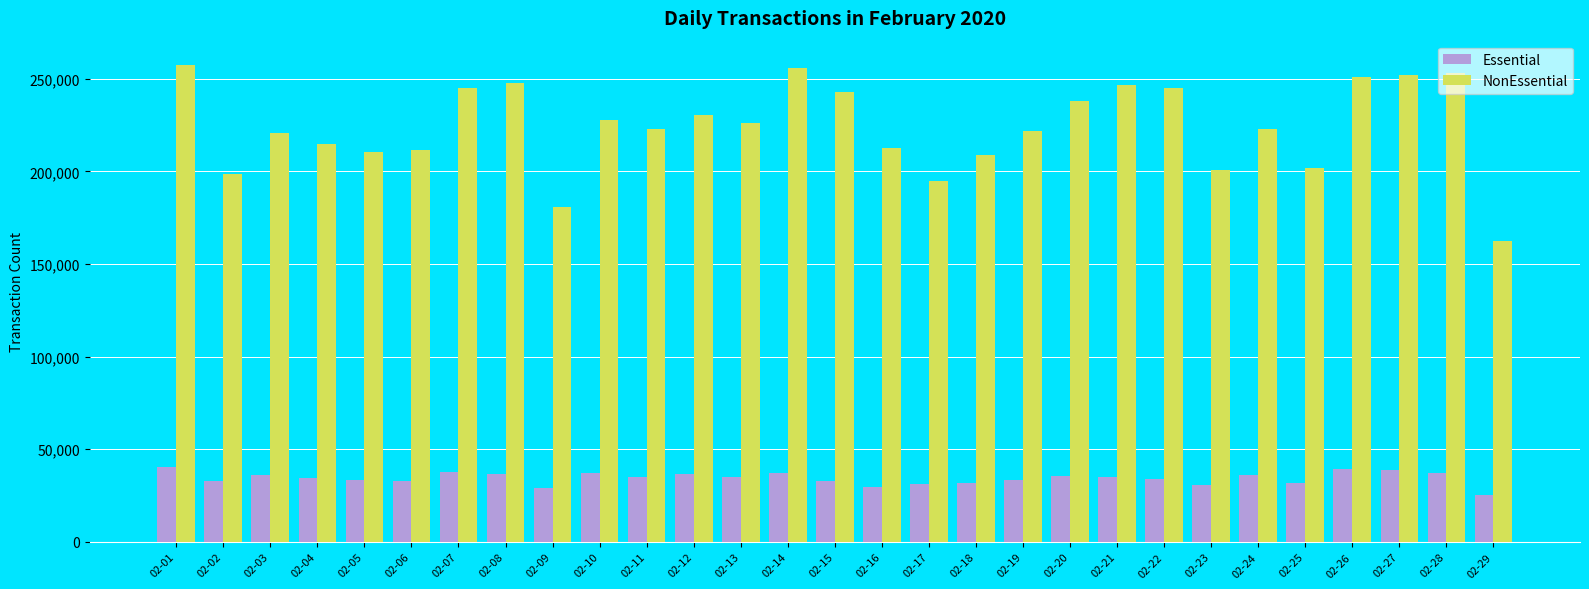

What is the difference between the Essential values at 02-14 and 02-23?

6043